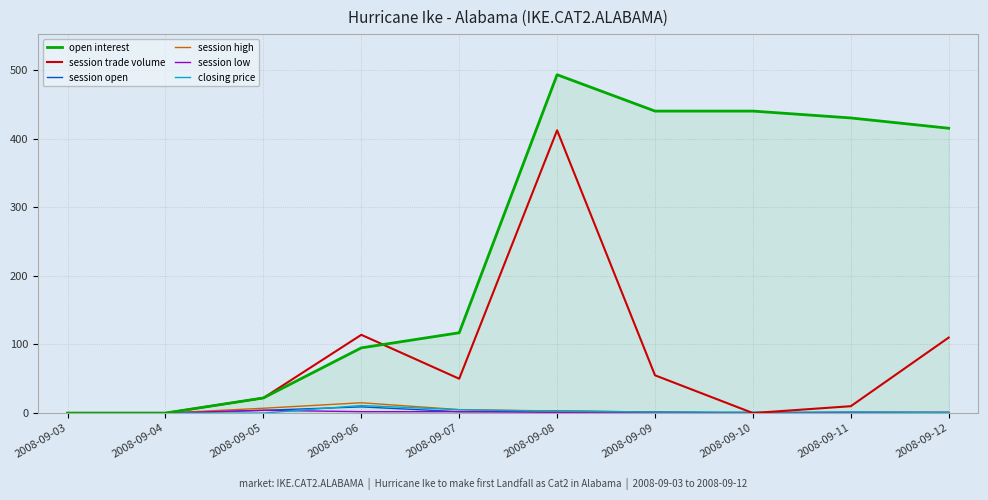

Which series has the largest range (max minus min)?

open interest